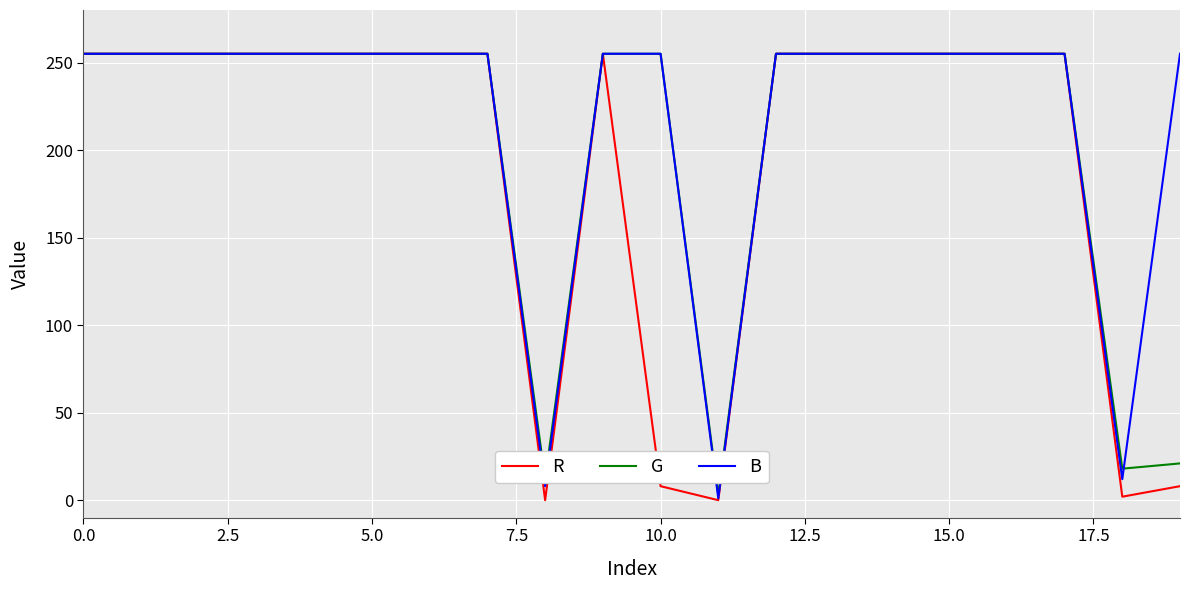

Which series has the largest range (max minus min)?

R